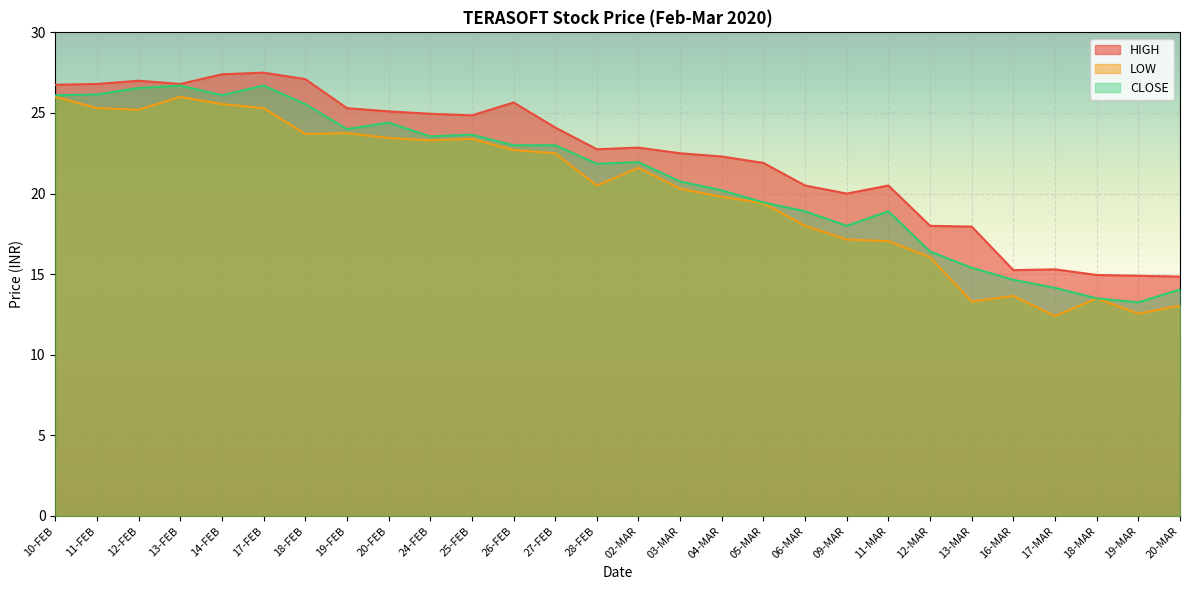

How many lines are shown in the chart?

3